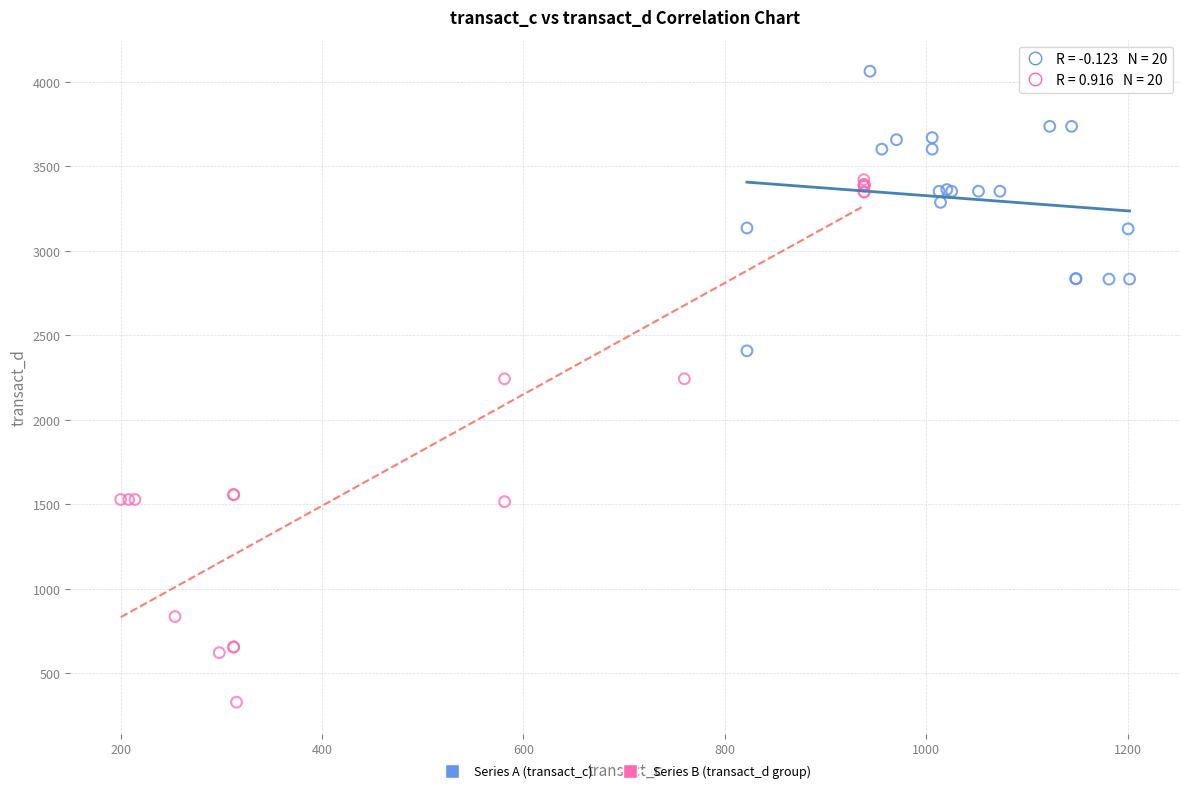

Which series contains the highest Y value?

Series A (transact_c)